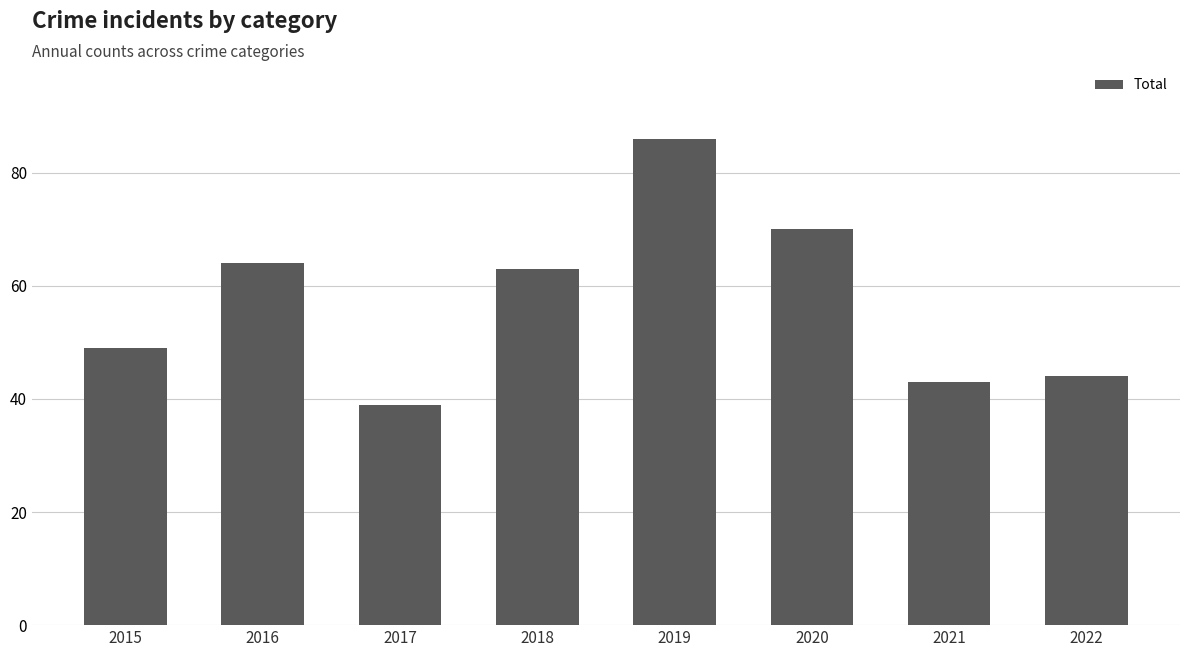

What is the difference between the maximum and second lowest values?

43